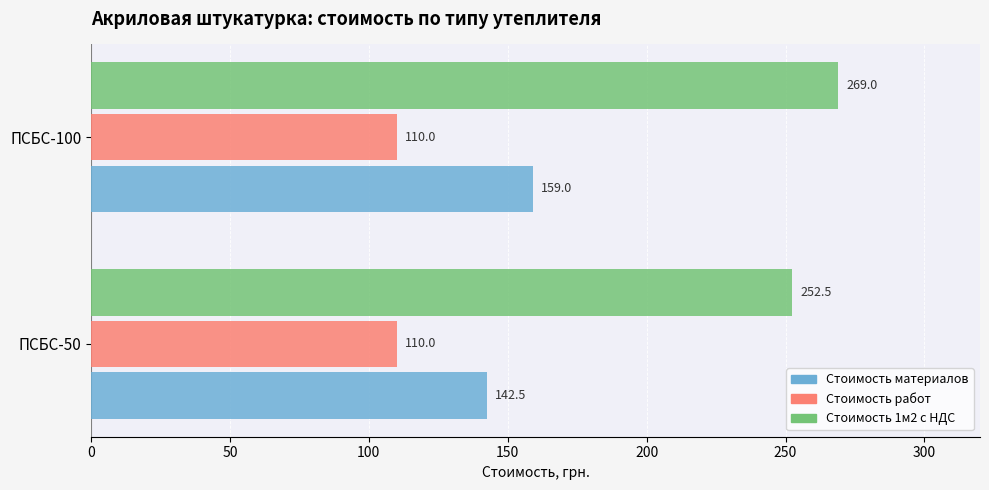

What value does the Стоимость материалов series have at ПСБС-50?

142.5